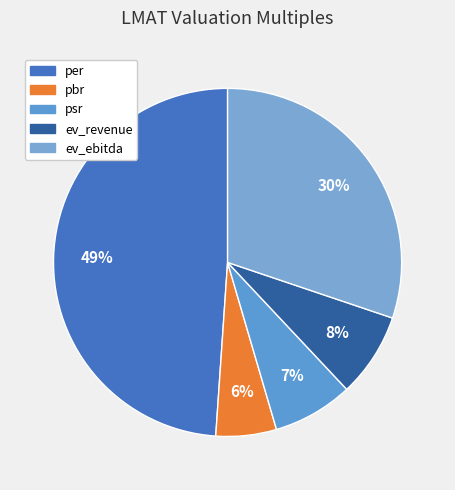

How many segments does this pie chart have?

5